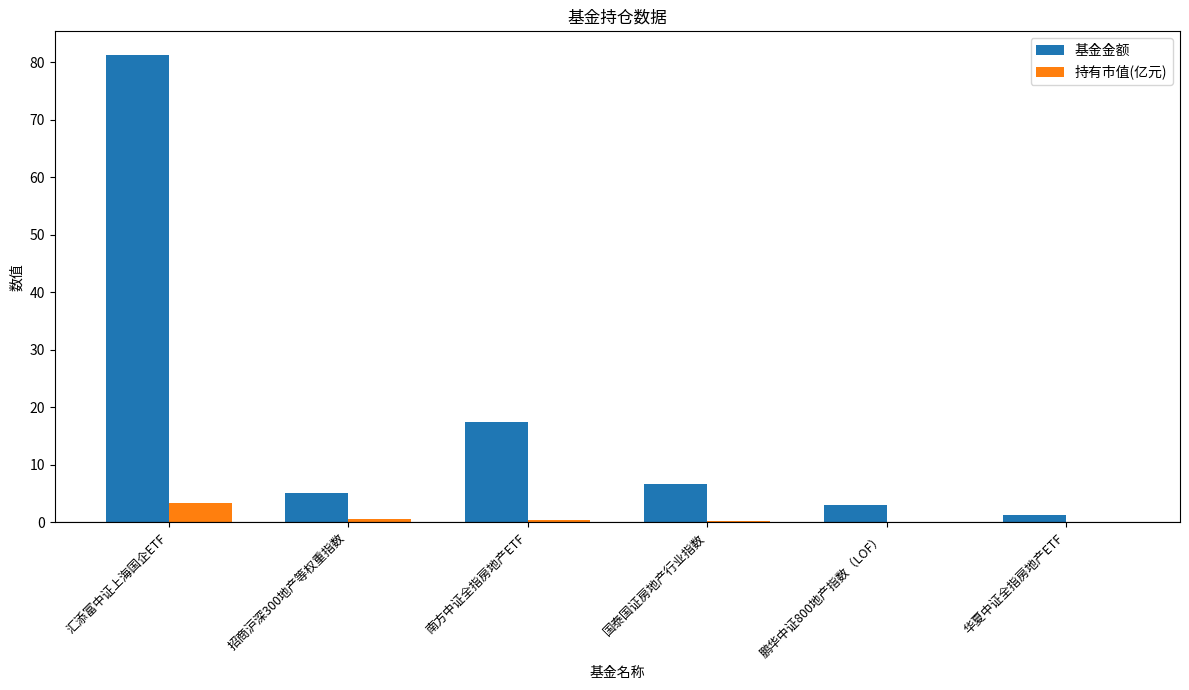

Are the bars grouped side by side (vs. stacked)?

Yes